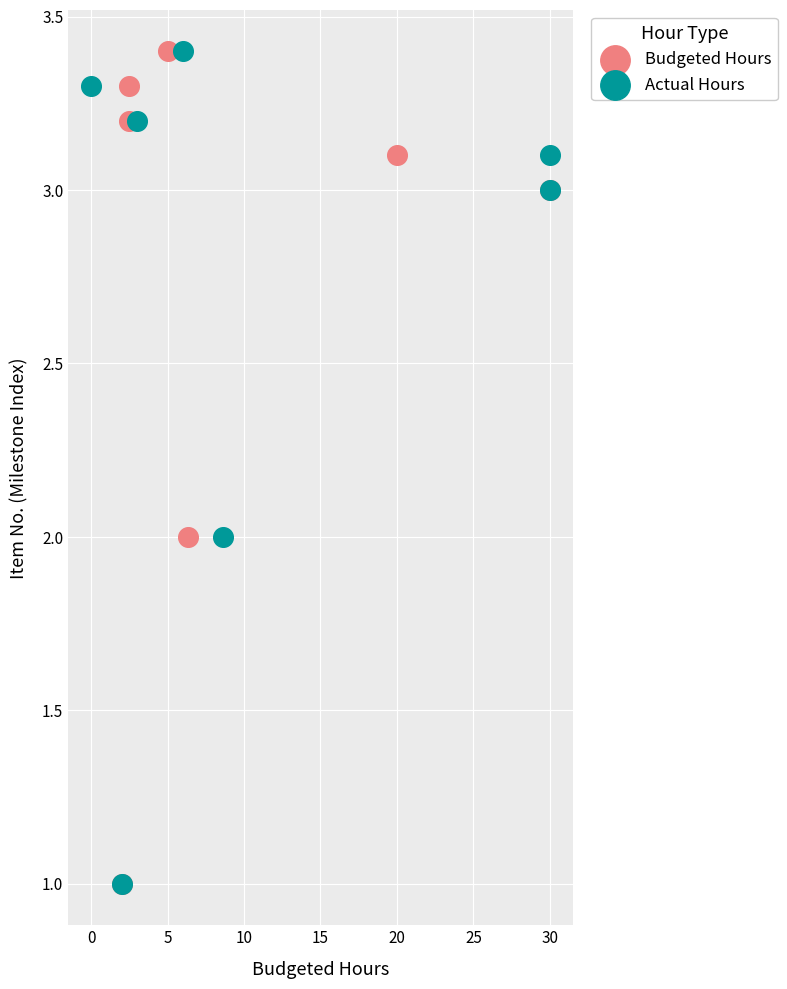

What are all the series names shown in the legend?

Budgeted Hours, Actual Hours